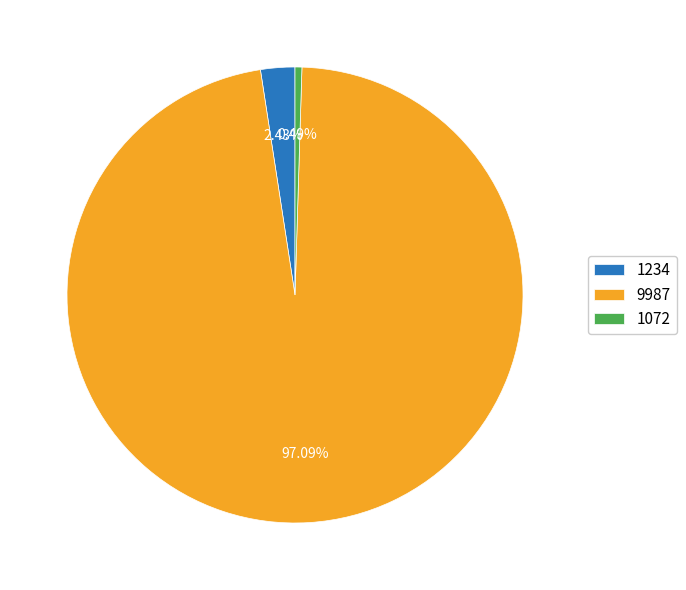

Do 1072 and 9987 together represent more than half of the pie?

Yes